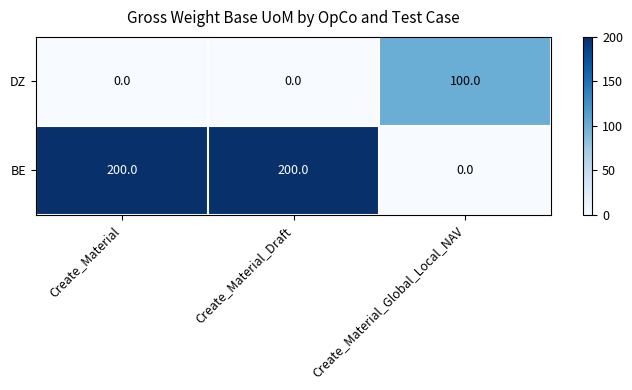

Reading right to left, what are all the values shown in this chart?

DZ: 100	0	0
BE: 0	200	200